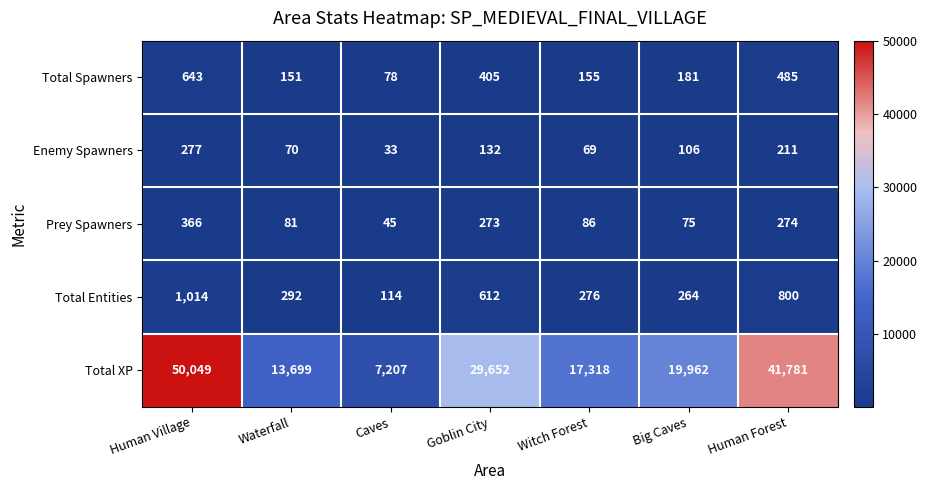

At which category is the sum across all series the highest?

Human Village